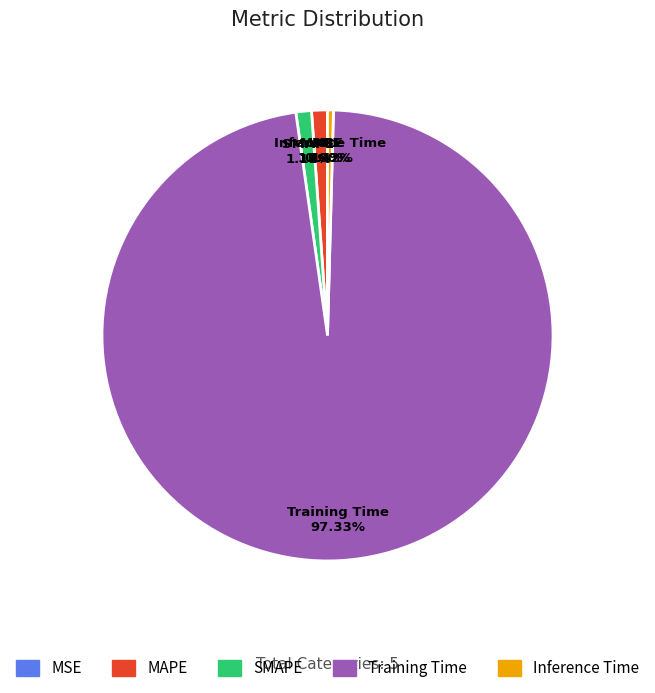

Which category has the biggest portion of the pie?

Training Time